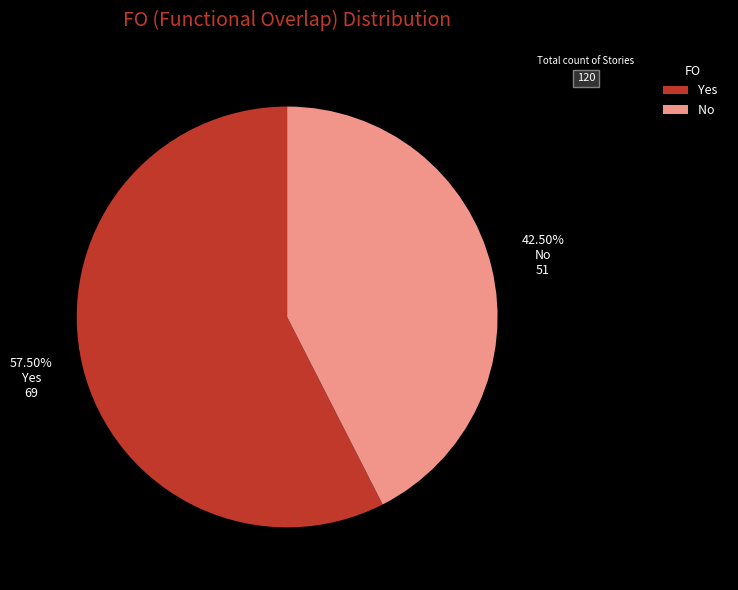

Which slice represents more than half of the pie?

Yes